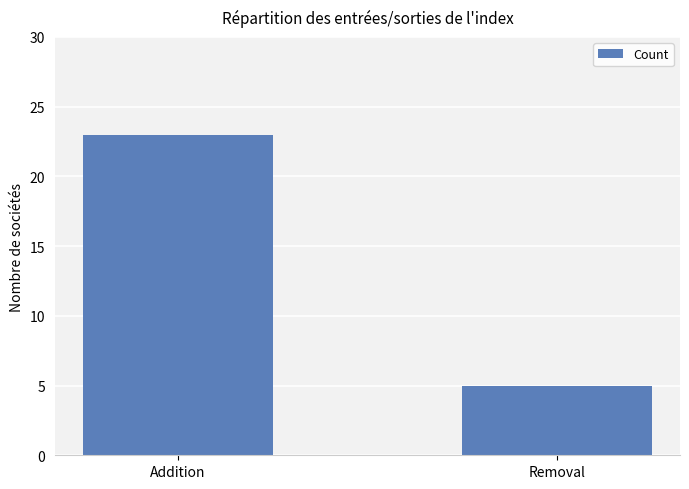

What is the label of the 2nd bar from the left?

Removal